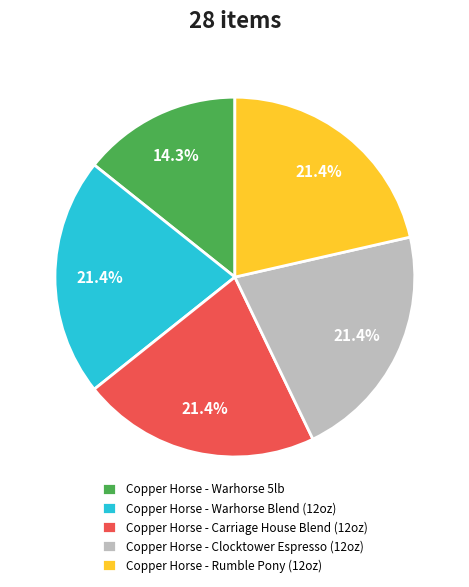

To the nearest percent, what percentage of the pie is Copper Horse - Warhorse Blend (12oz)?

21%